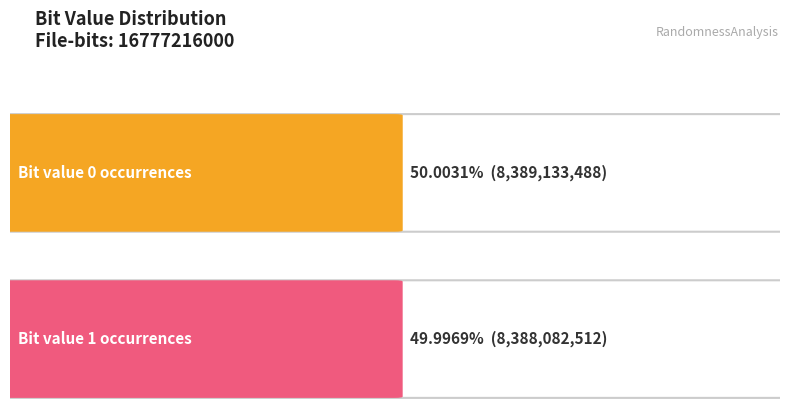

What is the value of the 1st bar from the left?

8389133488